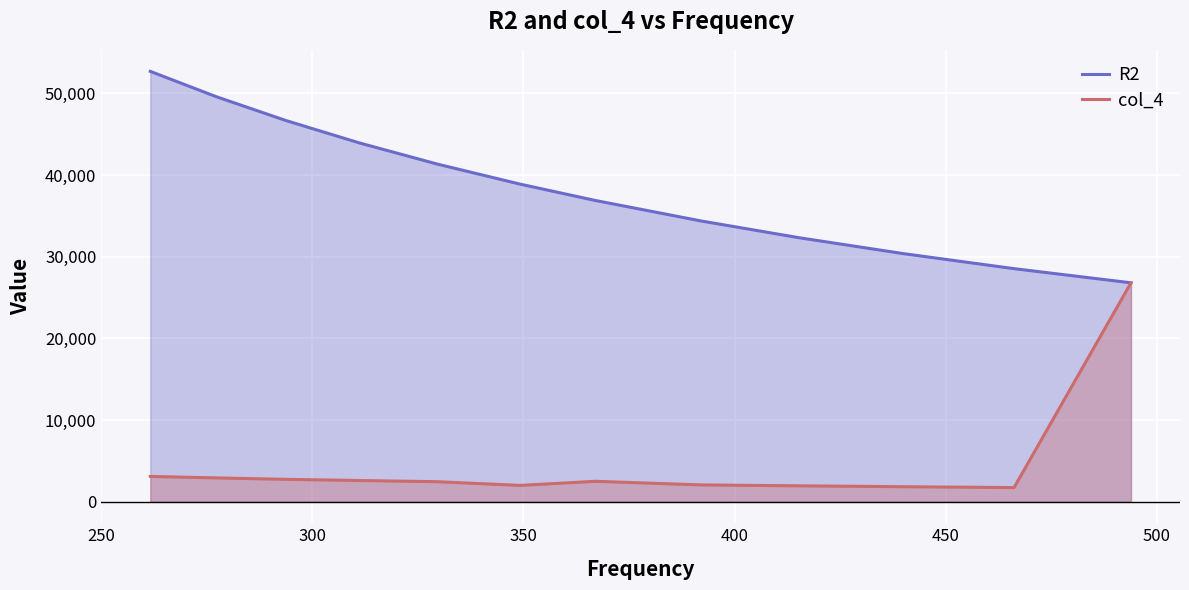

At how many categories does at least one series exceed 22870?

12